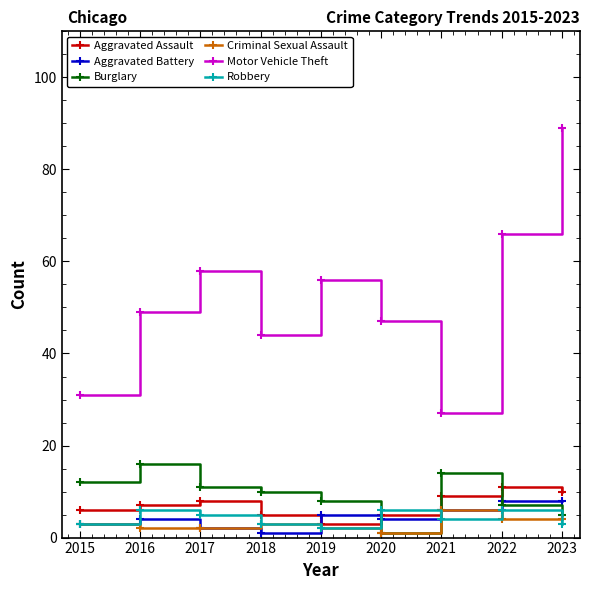

Where is Aggravated Assault nearest to the value 7?

2016